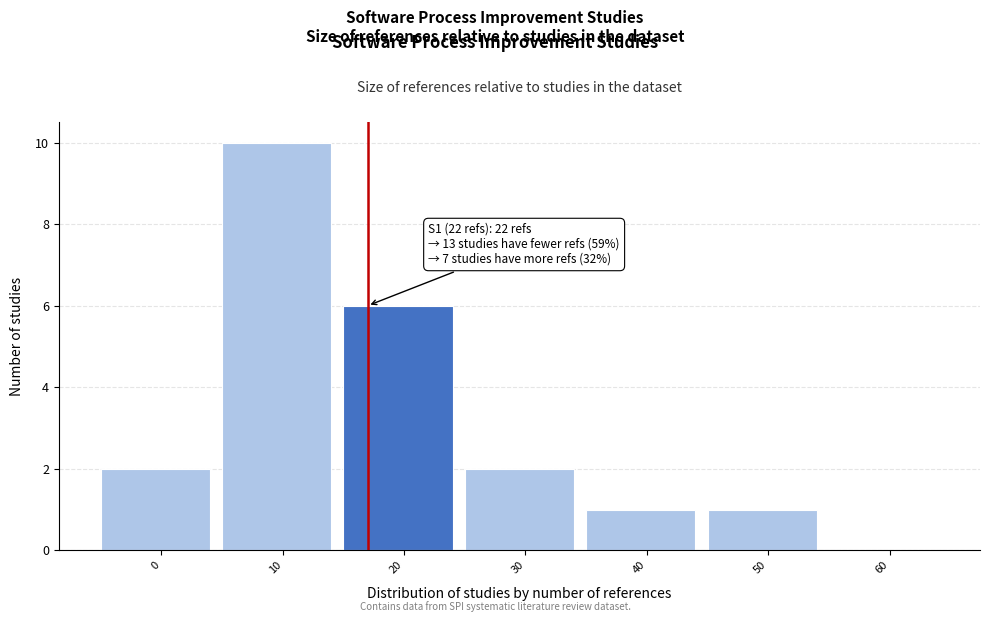

Reading left to right, extract all data points from this chart.

0=2	10=10	20=6	30=2	40=1	50=1	60=0